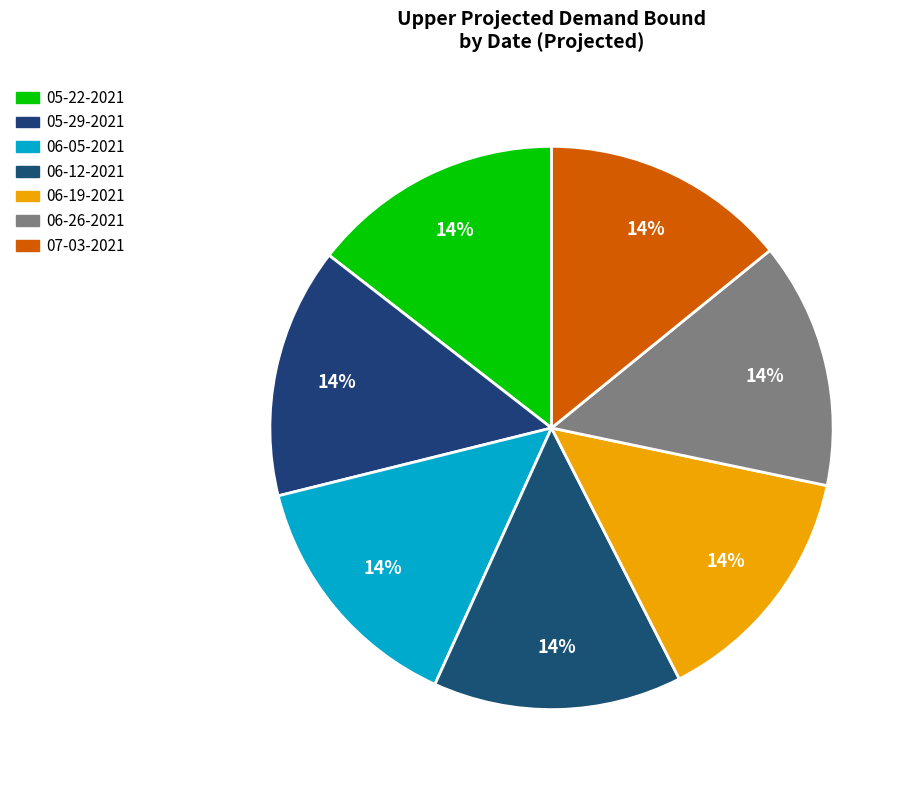

How many segments does this pie chart have?

7